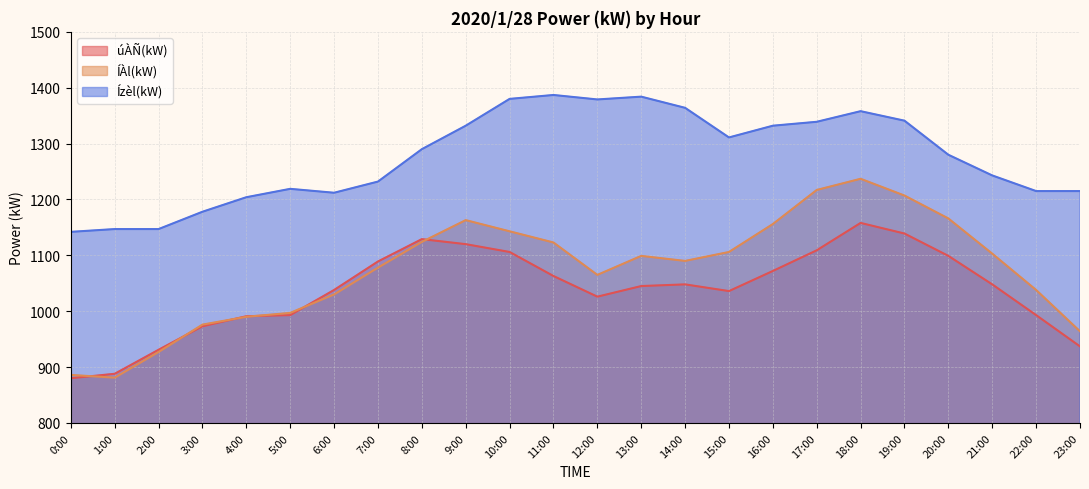

True or false: ÍÀl(kW) and Ízèl(kW) cross at least once.

False